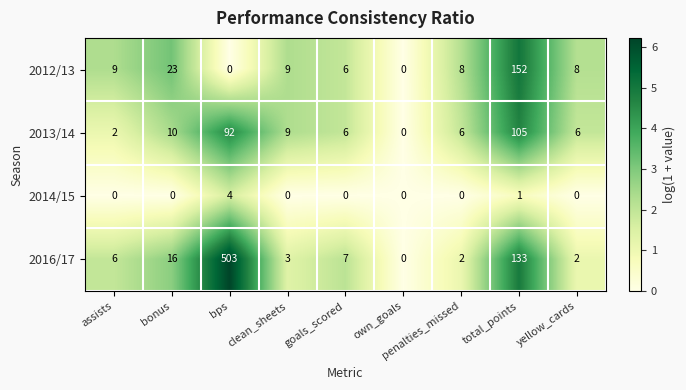

Where is 2012/13 nearest to the value 76?

bonus